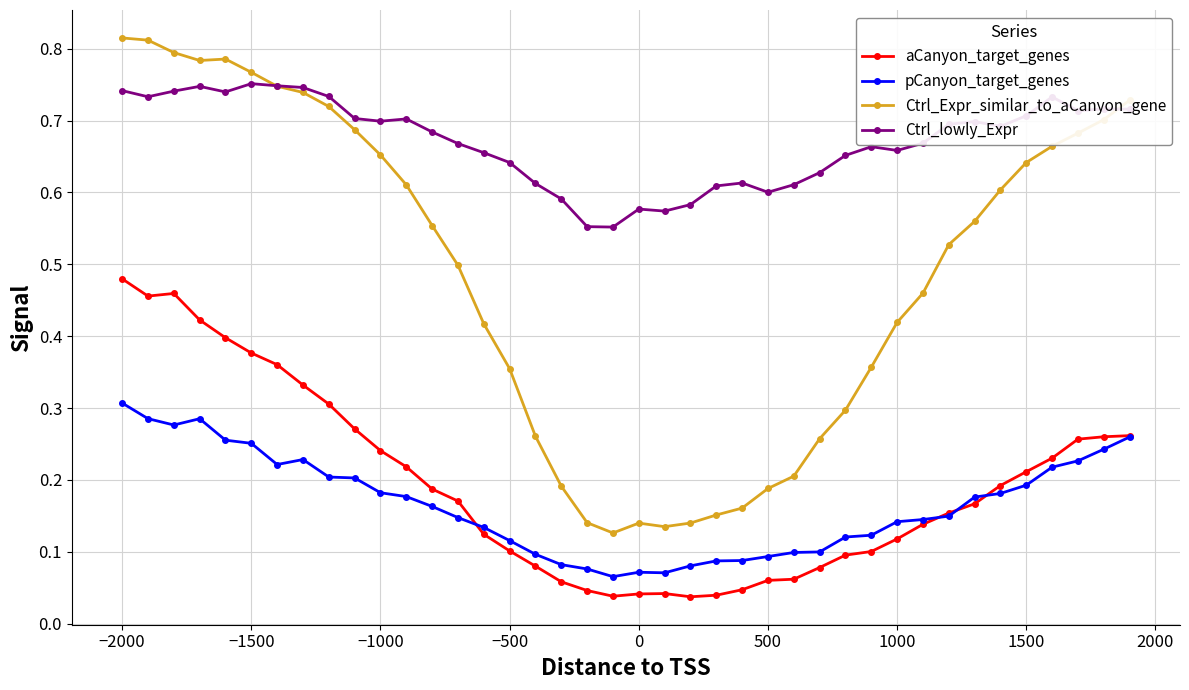

What is the sum of all Ctrl_Expr_similar_to_aCanyon_gene values?

19.5